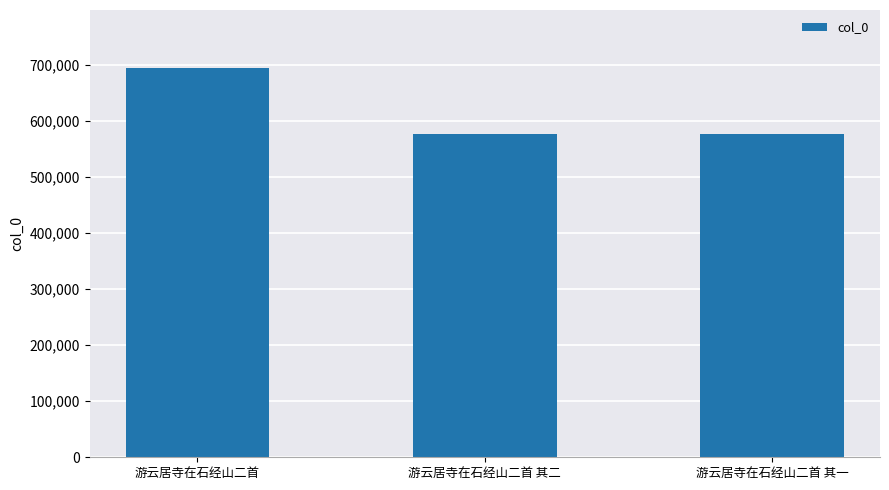

True or false: the data shows 694144 at 游云居寺在石经山二首.

True